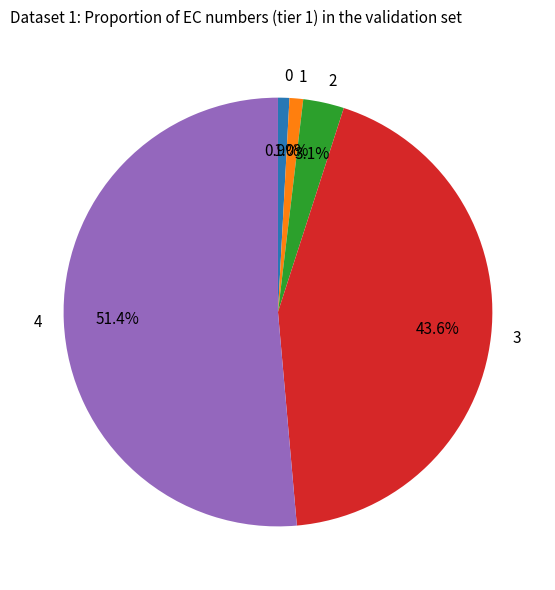

What is the largest slice in the pie chart?

4